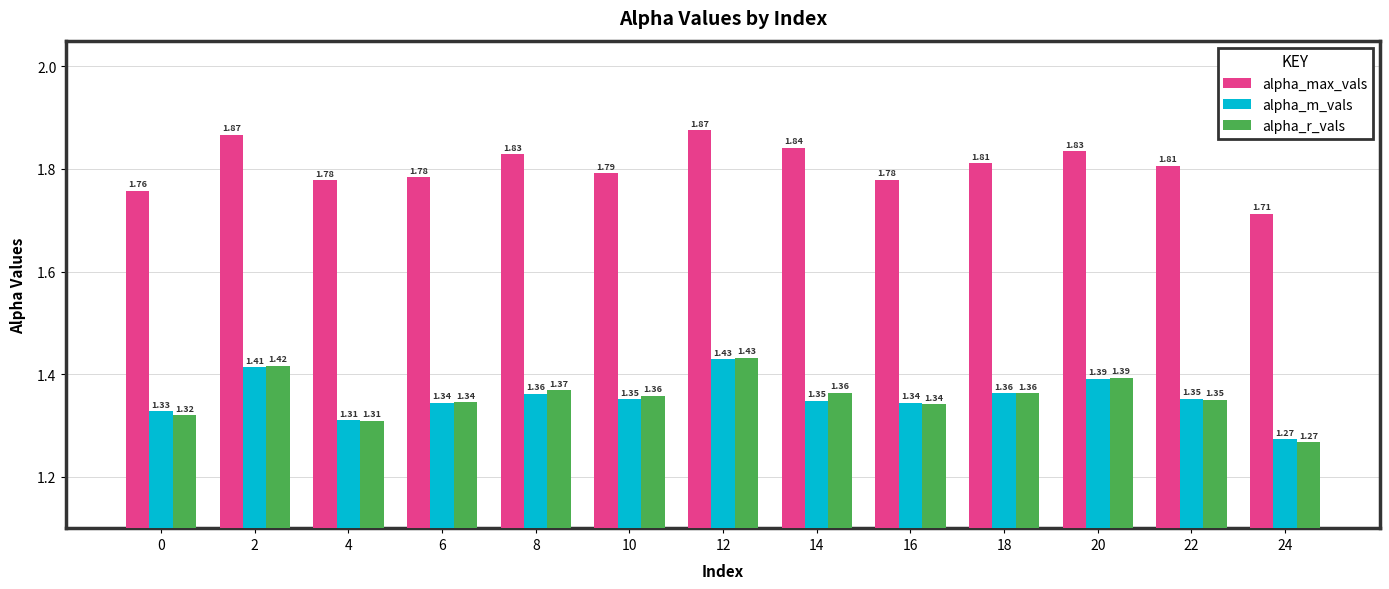

What is the sum of all alpha_r_vals values?

17.6